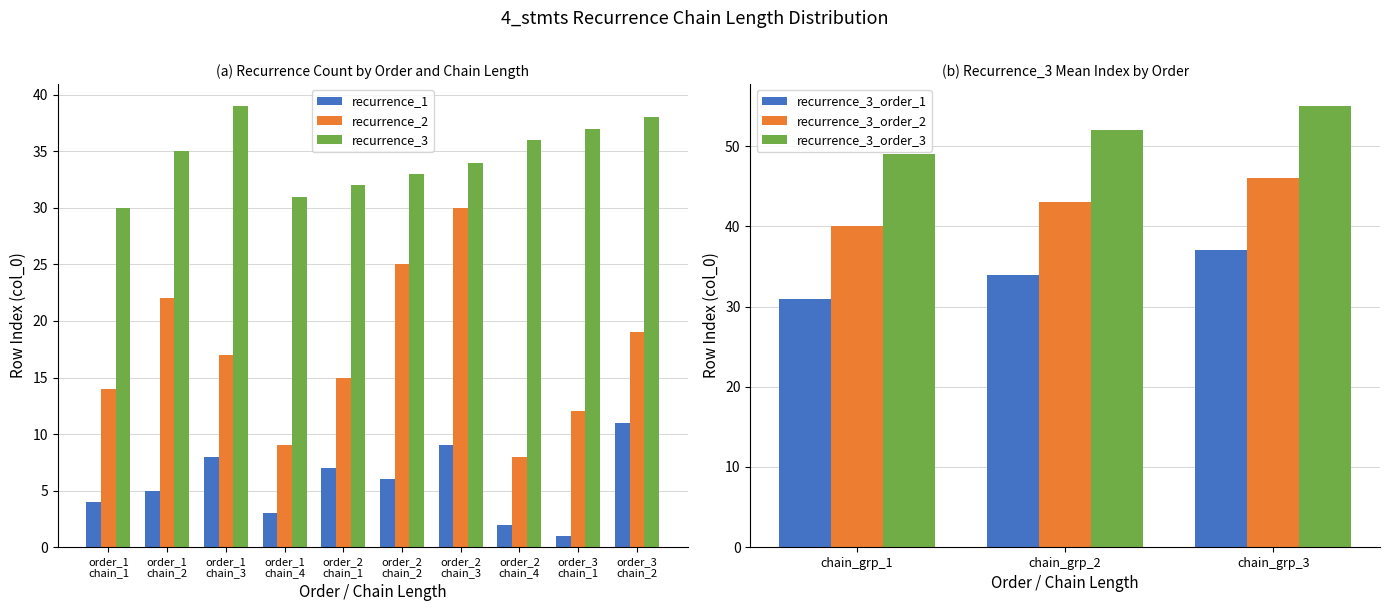

At which label does recurrence_2 reach its minimum?

order_2
chain_4